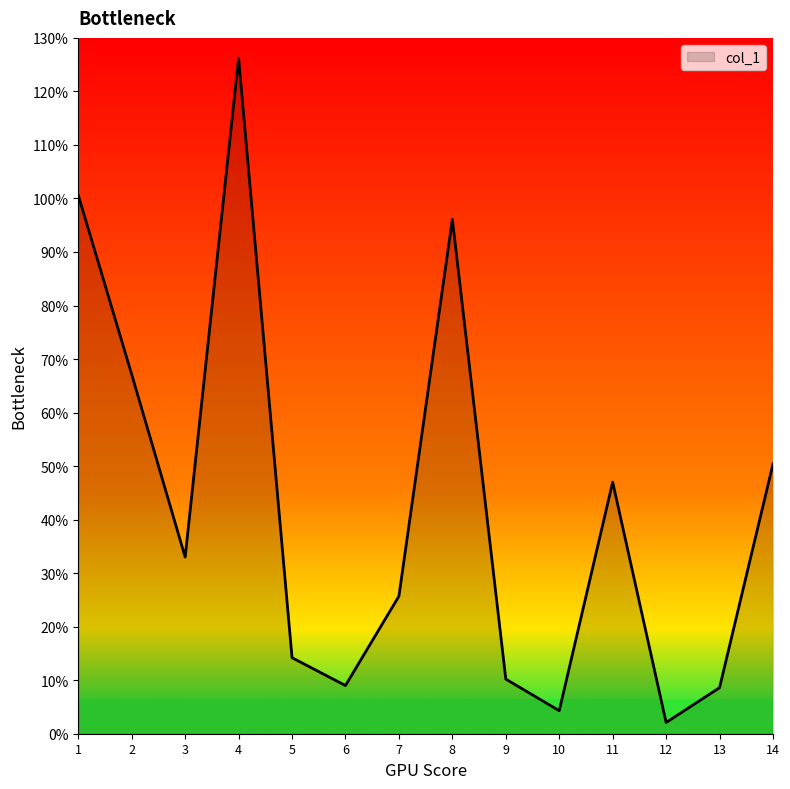

At which label does the data first exceed 33?

1